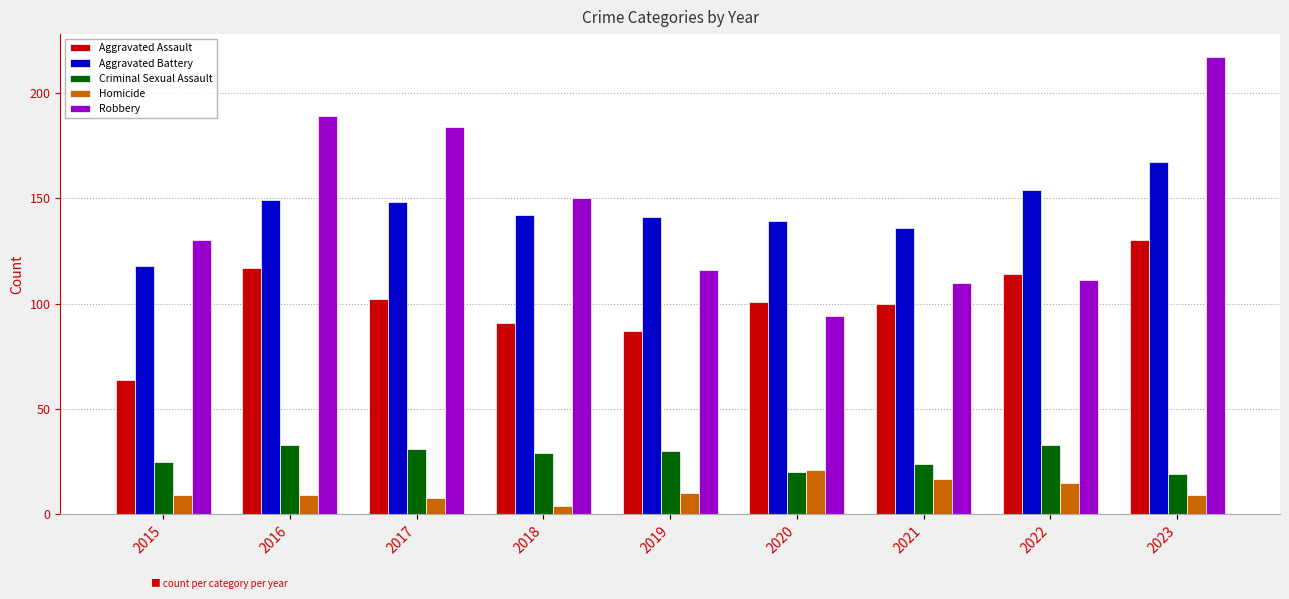

What is the value of the Robbery bar at the 1st from the left?

130